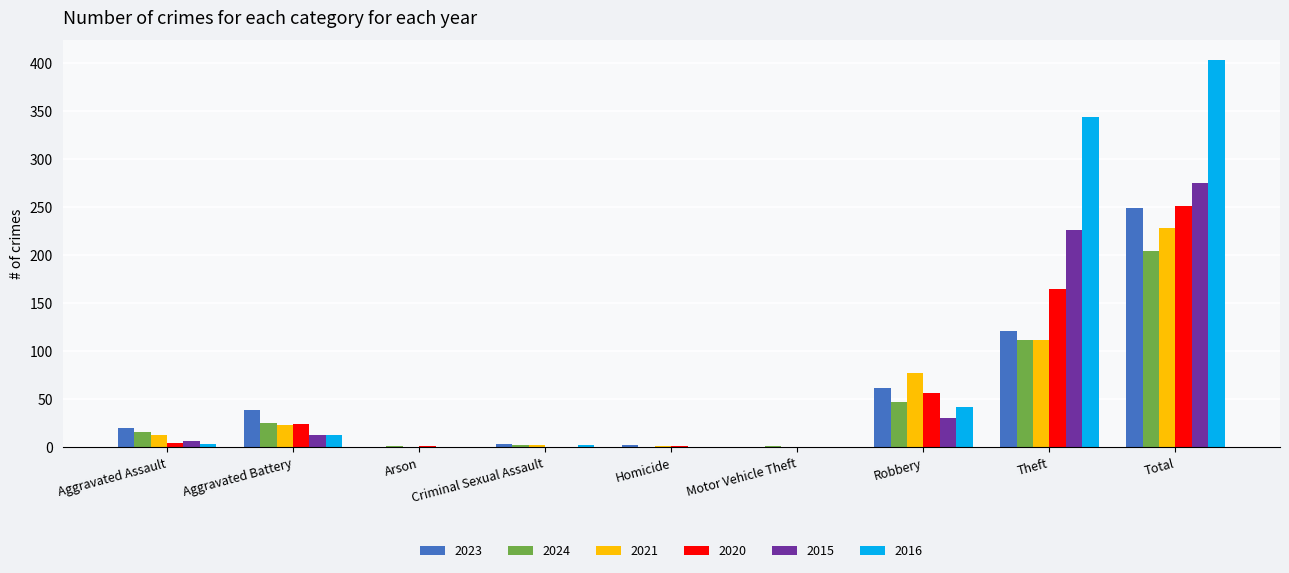

At which label is 2020 closest to 125?

Theft